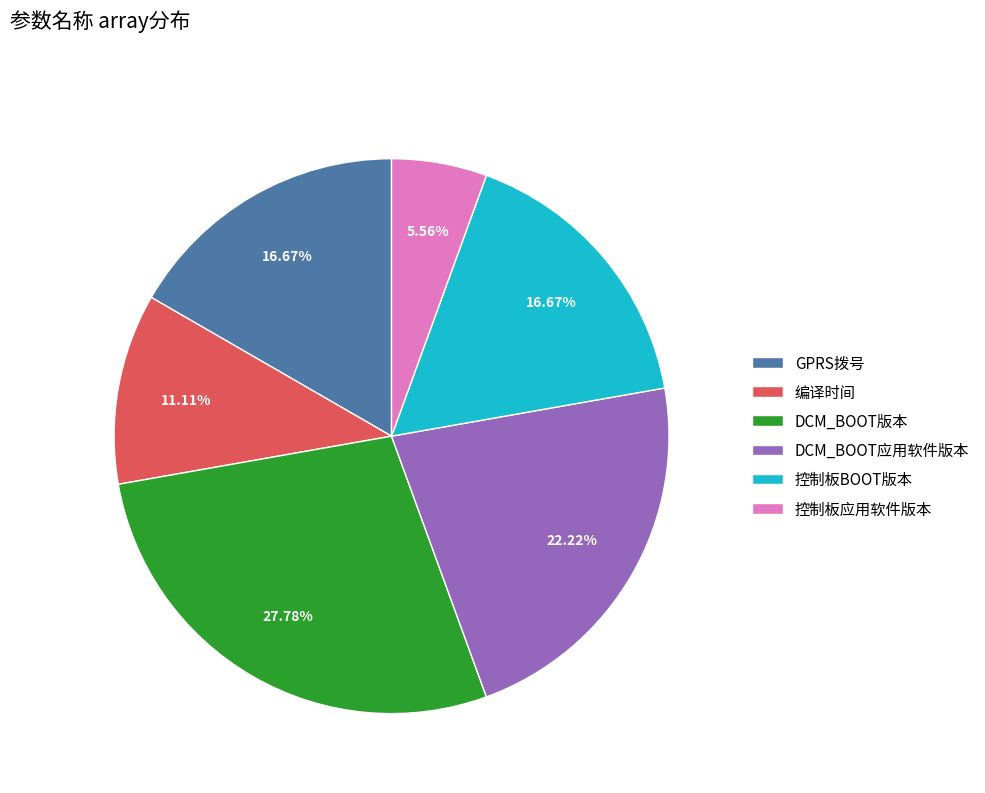

Is there any slice that represents more than half of the pie?

No